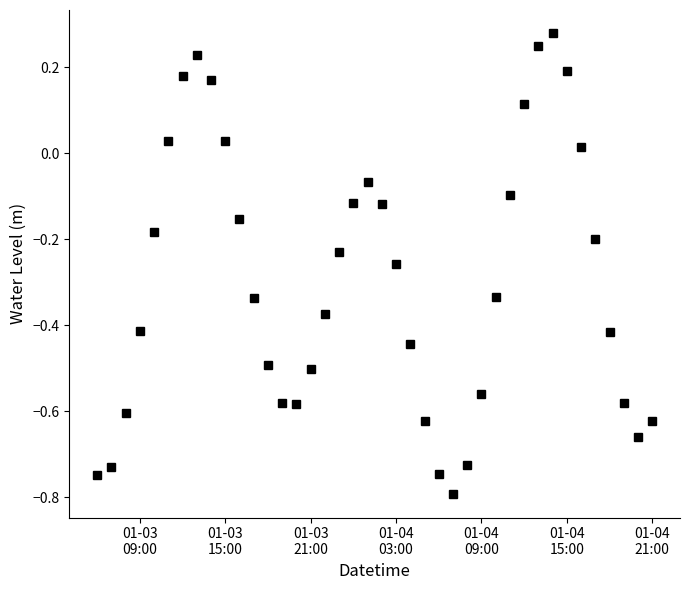

What is the minimum value shown in the chart?

-0.8